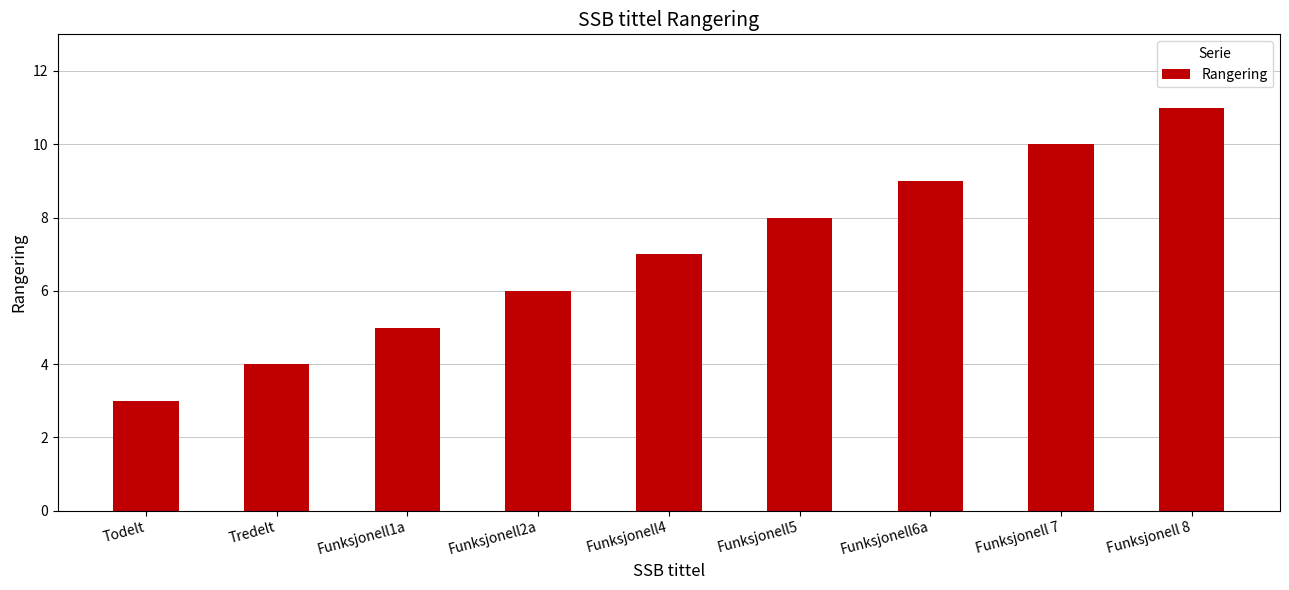

What is the sum of the values at Funksjonell6a and Funksjonell1a?

14